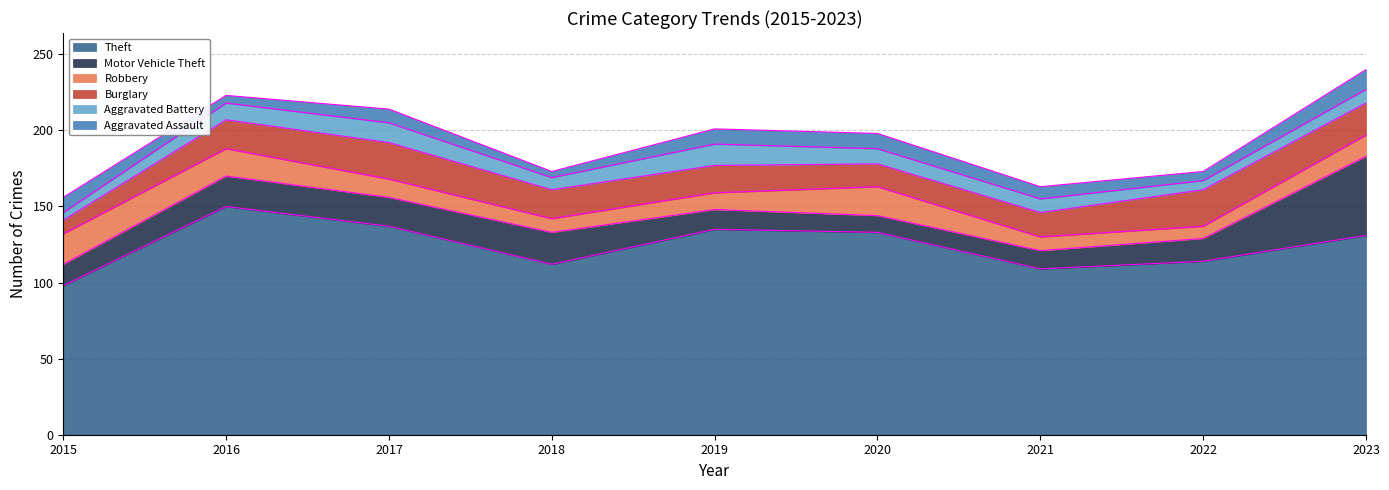

How many distinct data groups are displayed?

6